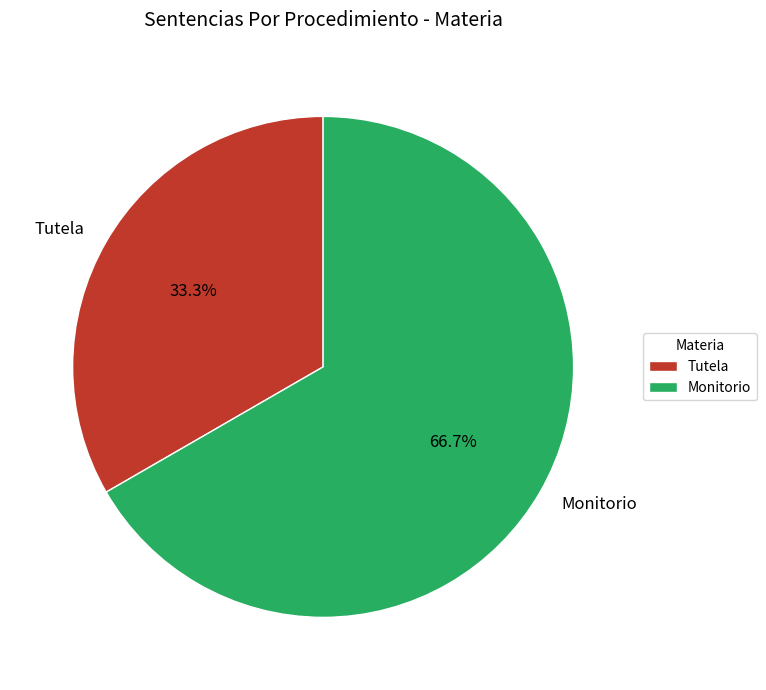

Does any single category account for the majority?

Yes